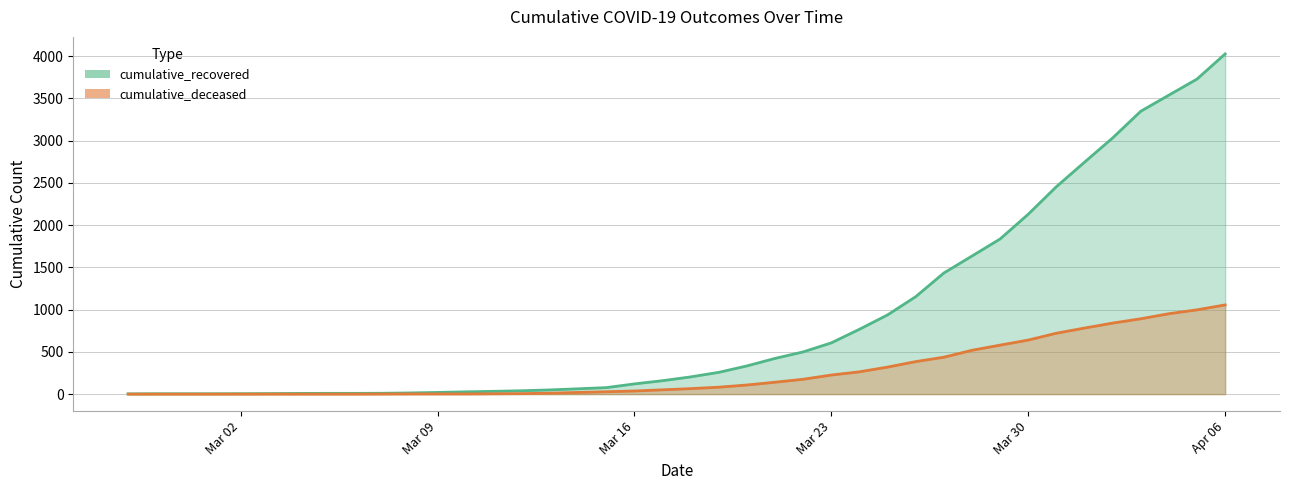

How many distinct data groups are displayed?

2